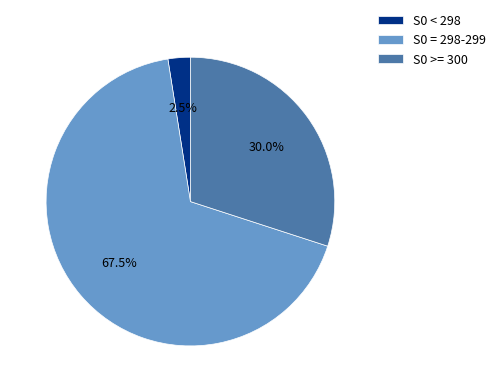

What portion of the pie excludes S0 >= 300?

70.0%